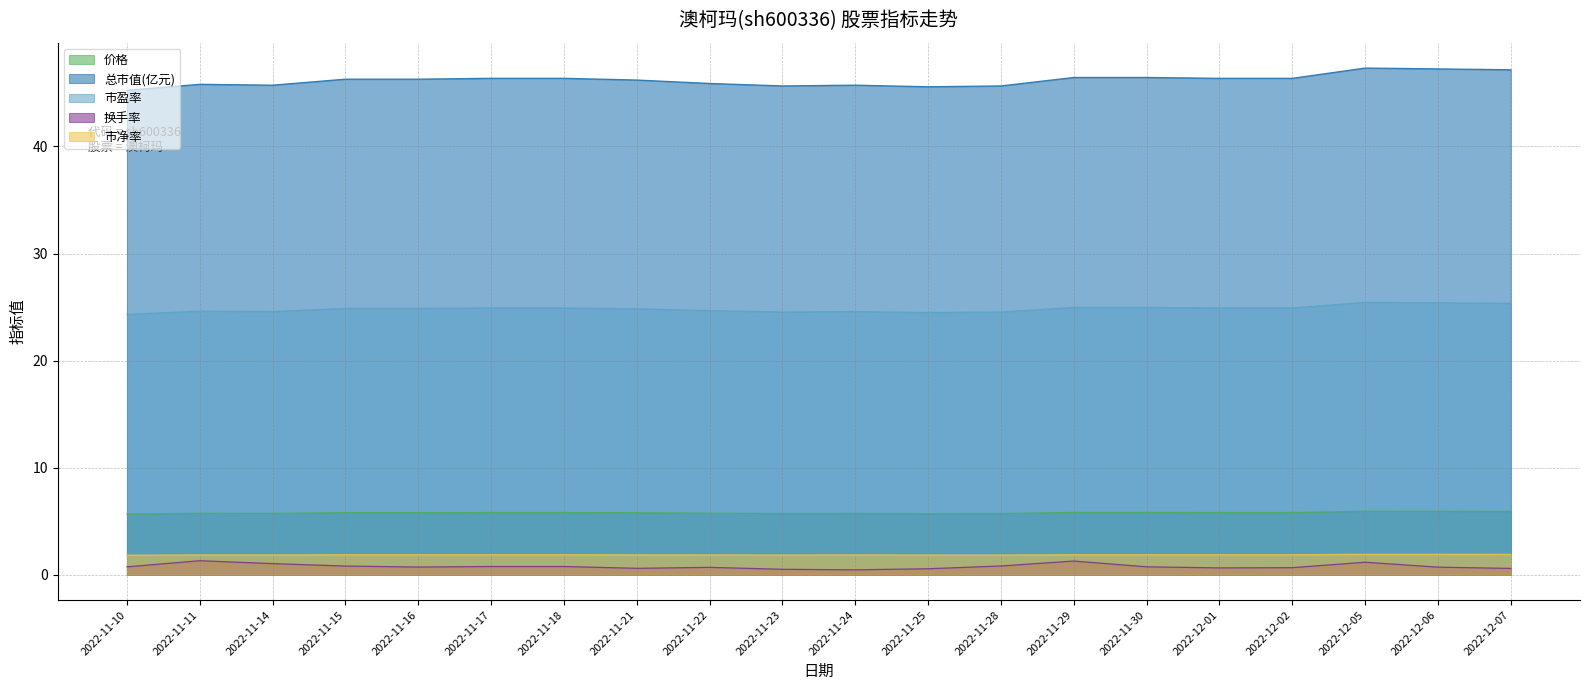

Which series changed the most between 2022-11-16 and 2022-12-06?

总市值(亿元)